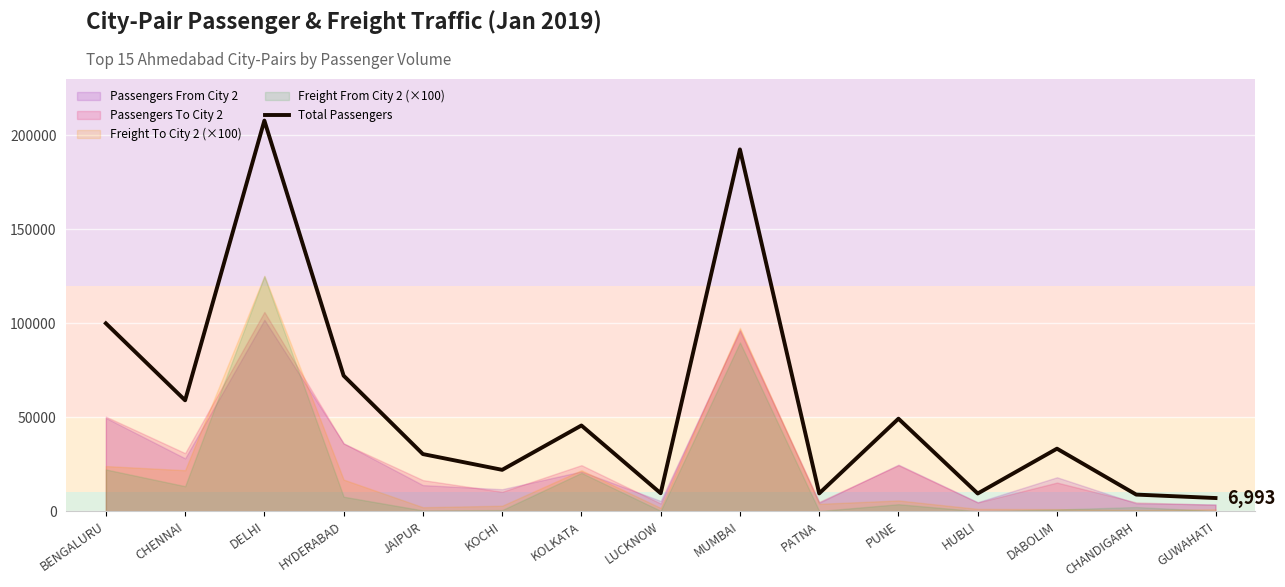

What is the label of the 12th point from the left?

HUBLI